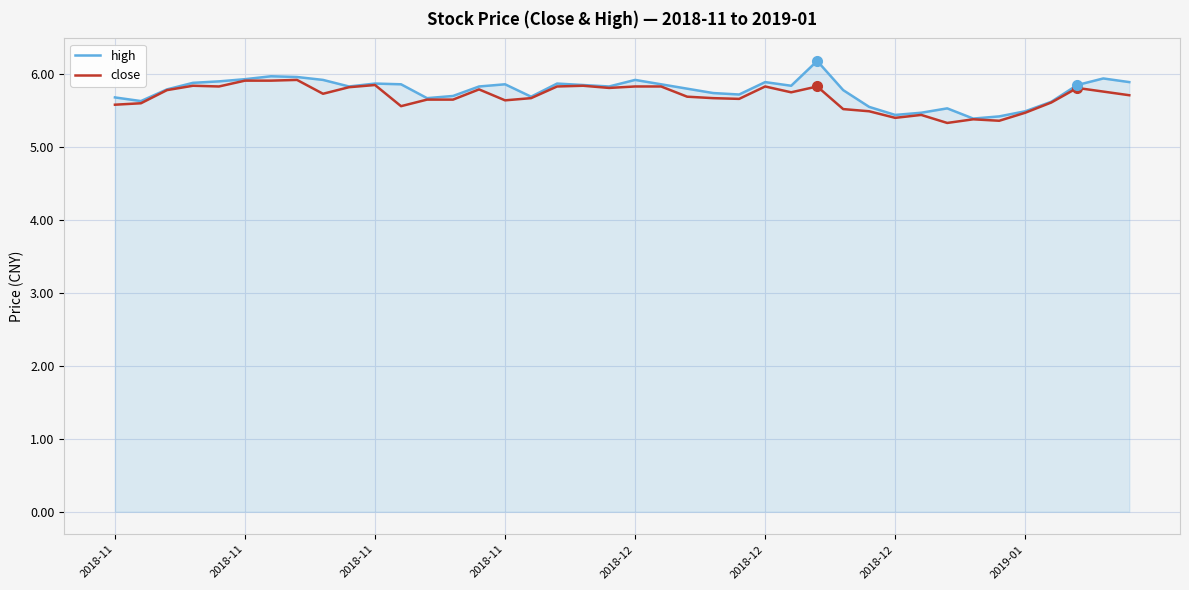

What is the greatest value displayed?

6.2